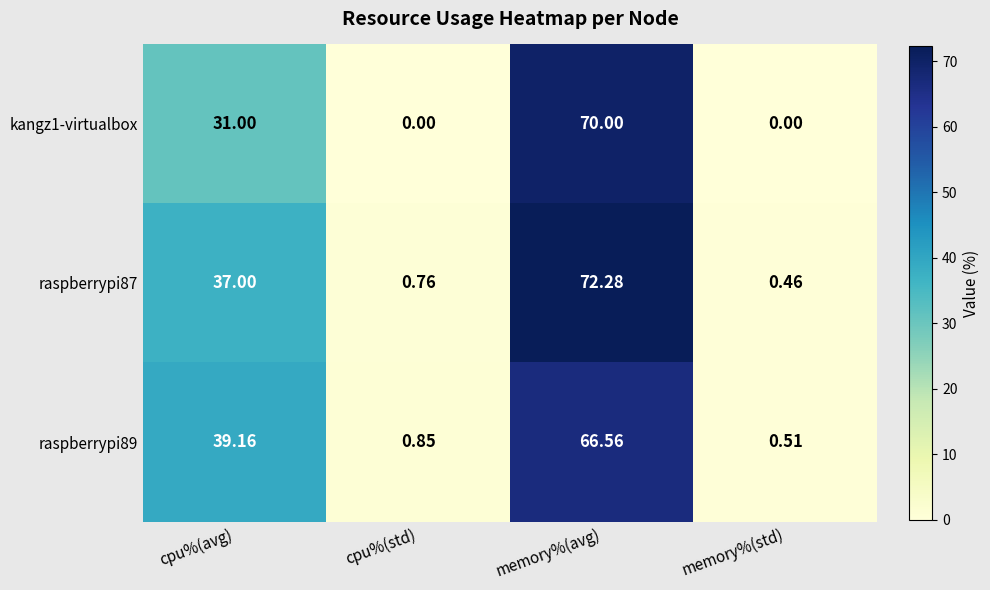

How many data points in raspberrypi87 are less than 37?

2